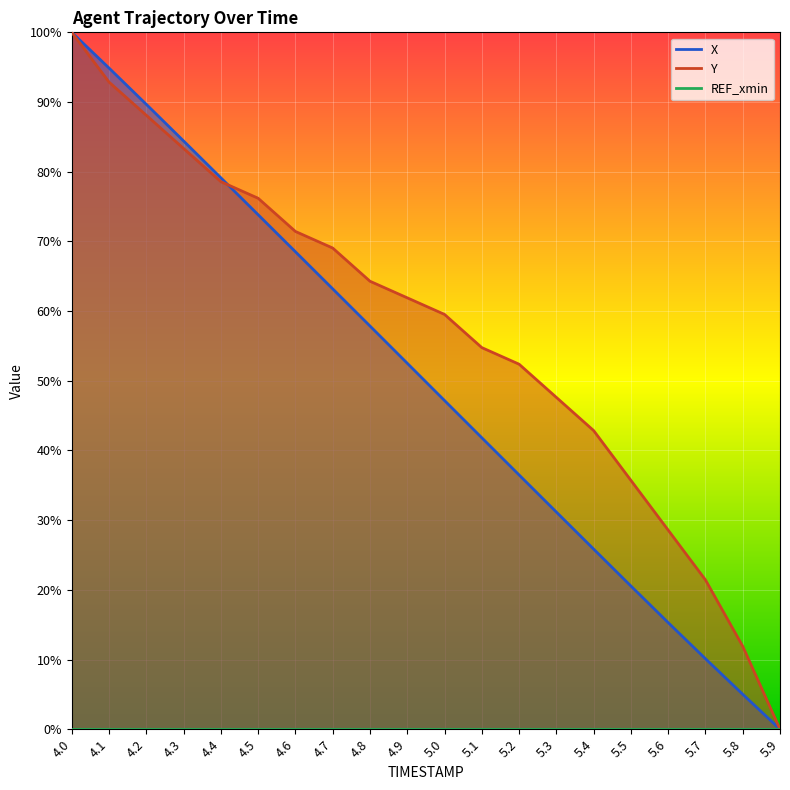

Does the chart display data point markers on the line(s)?

No